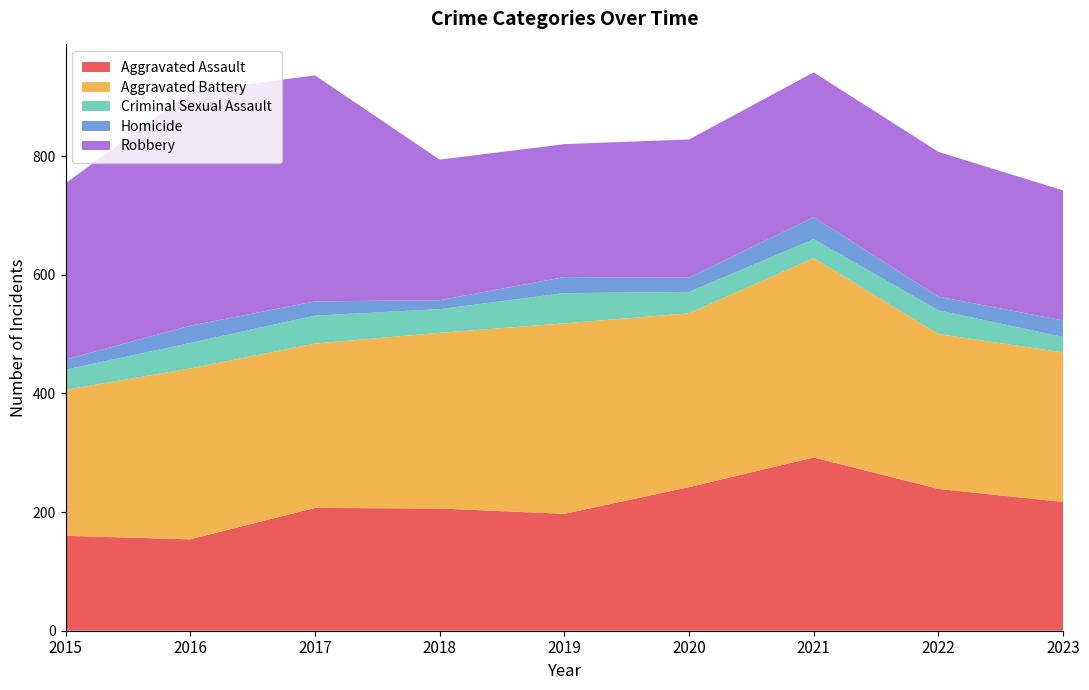

Reading right to left, extract all data points from this chart.

Aggravated Assault: 2023=217	2022=239	2021=292	2020=242	2019=197	2018=206	2017=207	2016=154	2015=160
Aggravated Battery: 2023=252	2022=261	2021=336	2020=293	2019=321	2018=296	2017=277	2016=288	2015=246
Criminal Sexual Assault: 2023=26	2022=40	2021=32	2020=36	2019=51	2018=40	2017=47	2016=43	2015=34
Homicide: 2023=28	2022=23	2021=37	2020=24	2019=27	2018=15	2017=24	2016=29	2015=17
Robbery: 2023=219	2022=244	2021=244	2020=233	2019=224	2018=237	2017=381	2016=394	2015=297